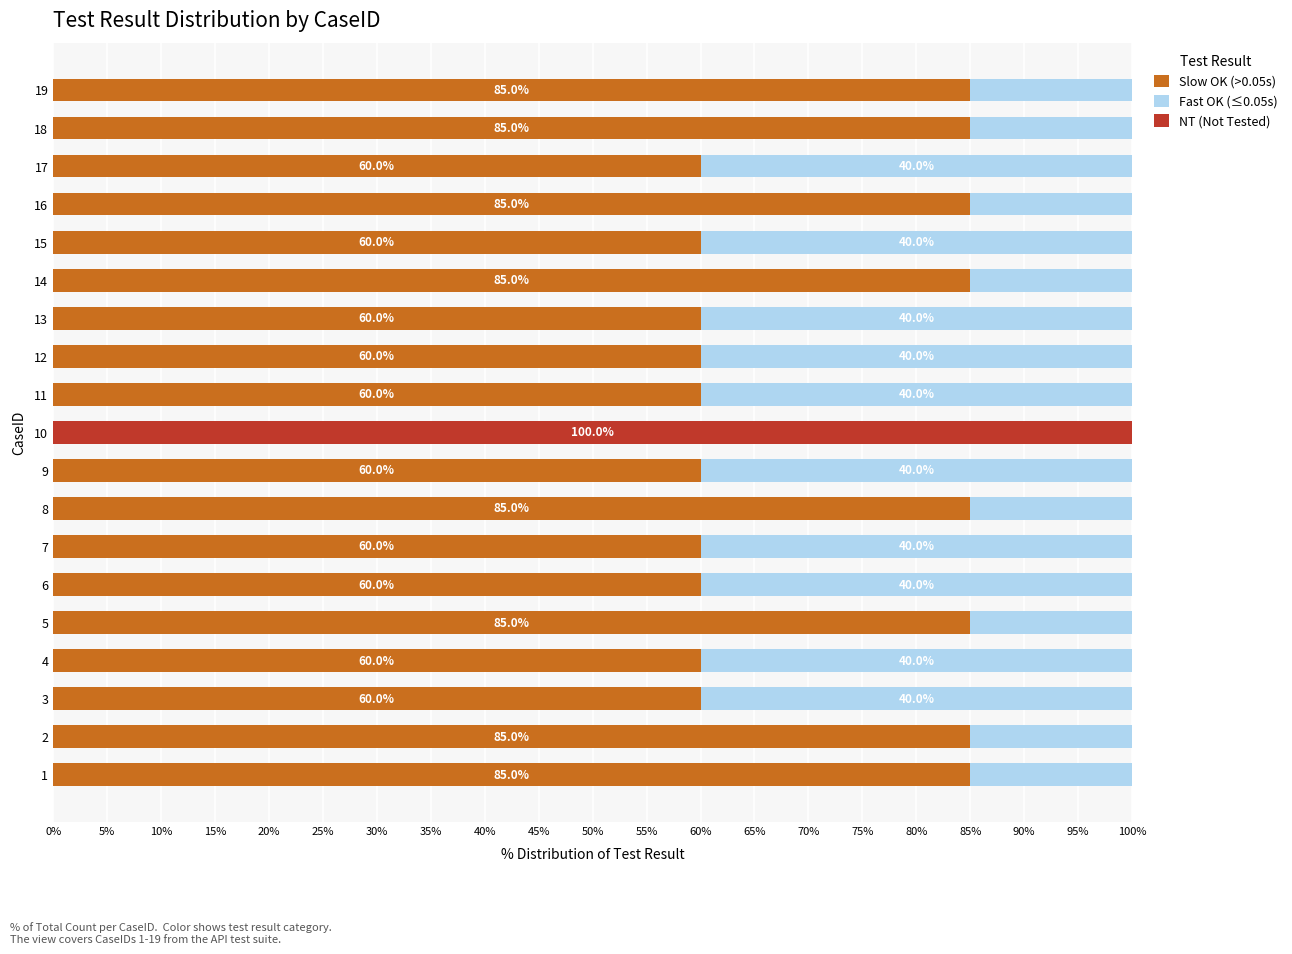

What is the total value across all series at 17?

100